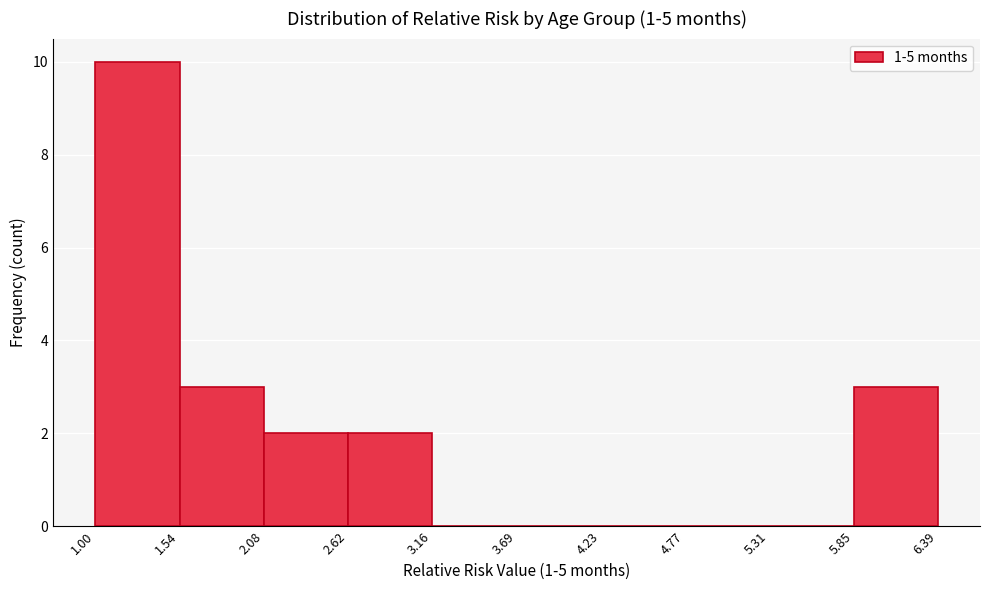

Reading left to right, transcribe this chart: for each bar, give the range it covers on the x-axis and its height. The values are not printed on the chart, so give them approximately, as read against the axis.

1.00 to 1.54: 10
1.54 to 2.08: 3
2.08 to 2.62: 2
2.62 to 3.16: 2
3.16 to 3.69: 0
3.69 to 4.23: 0
4.23 to 4.77: 0
4.77 to 5.31: 0
5.31 to 5.85: 0
5.85 to 6.39: 3